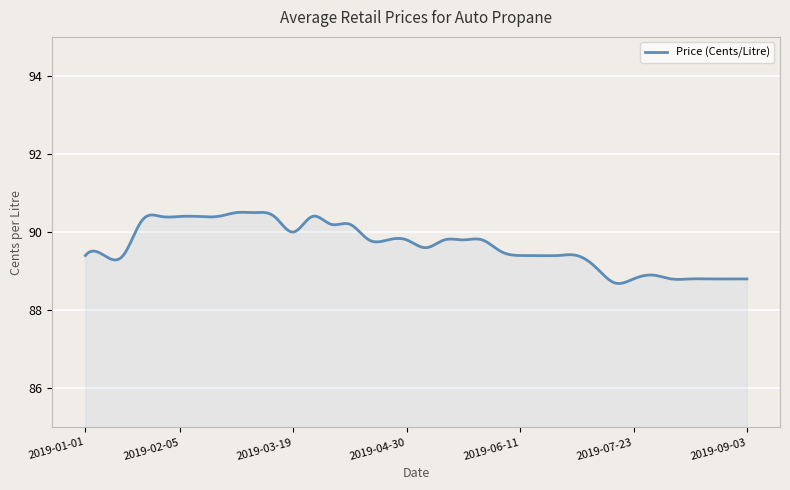

What is the difference between the maximum and minimum values?

1.8